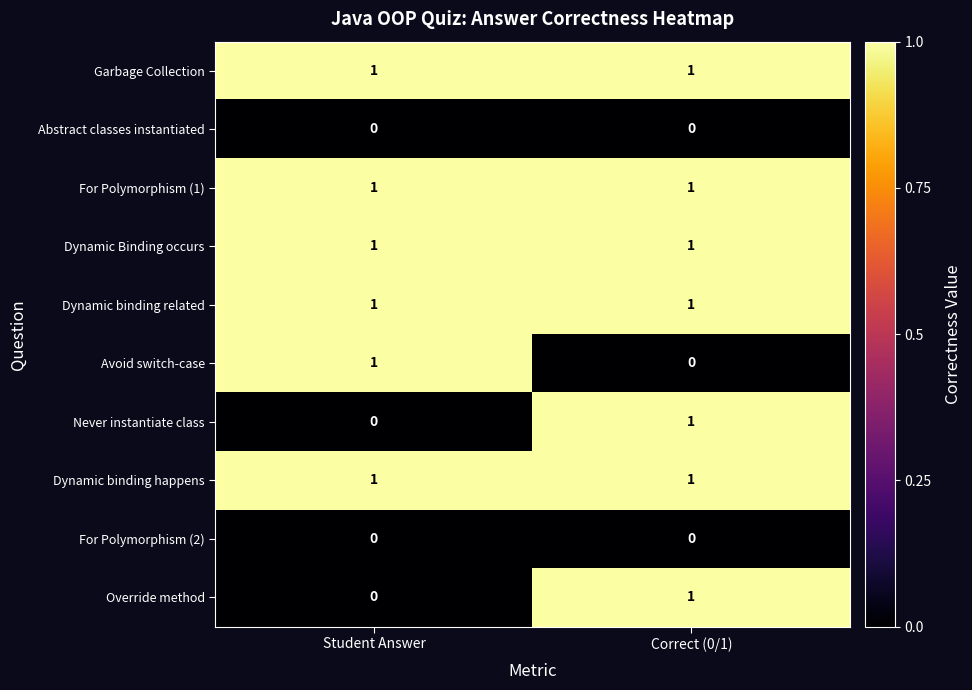

List the labels in order of Avoid switch-case value, smallest first.

Correct (0/1), Student Answer